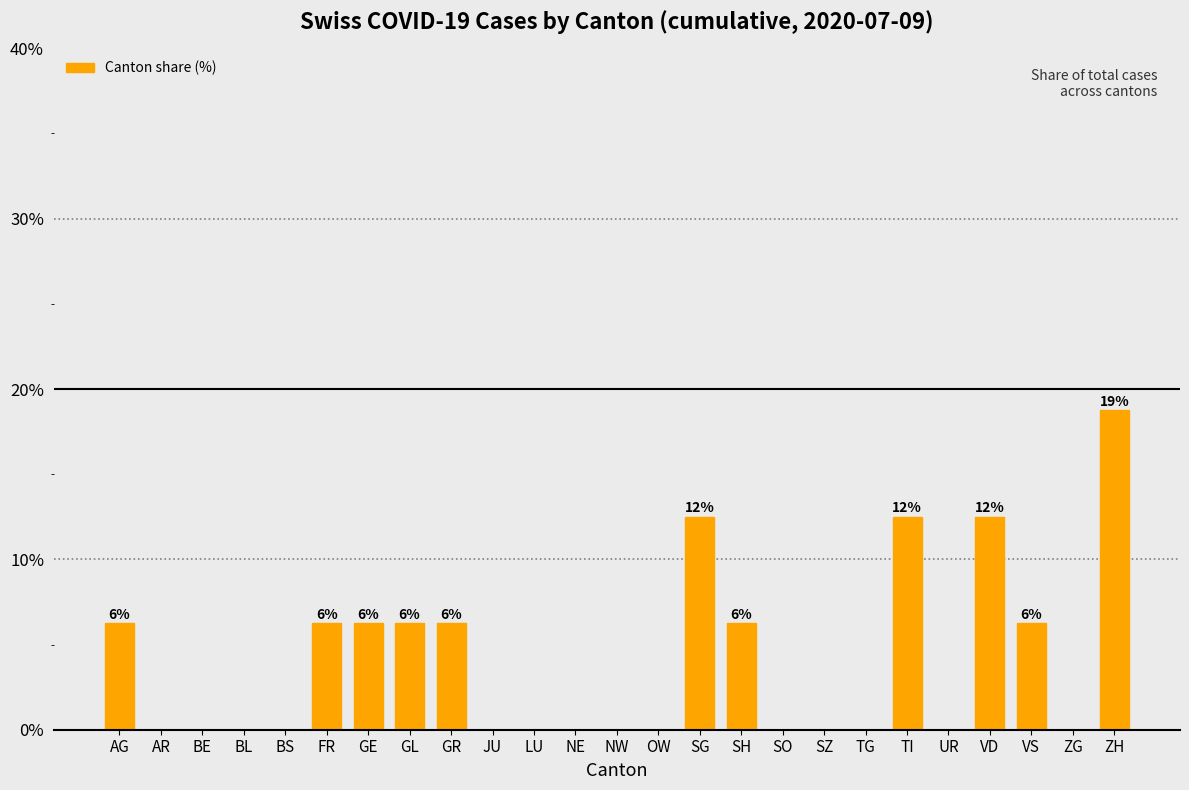

Between TI and BL, which is larger?

TI